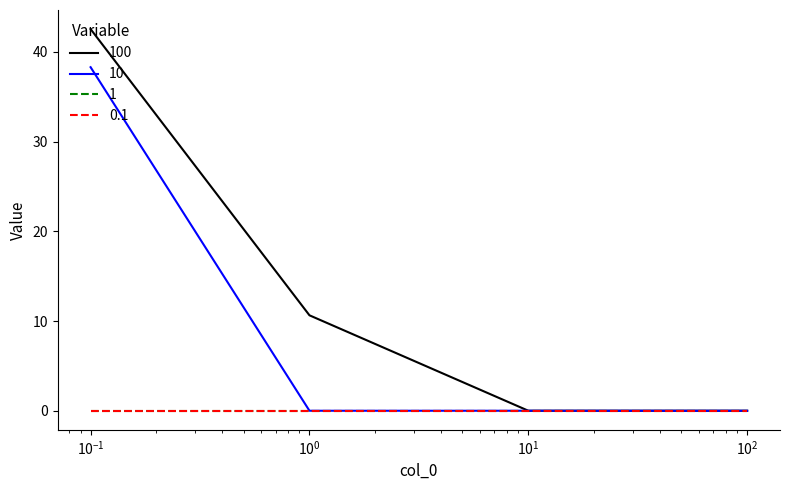

Does the chart display data point markers on the line(s)?

No